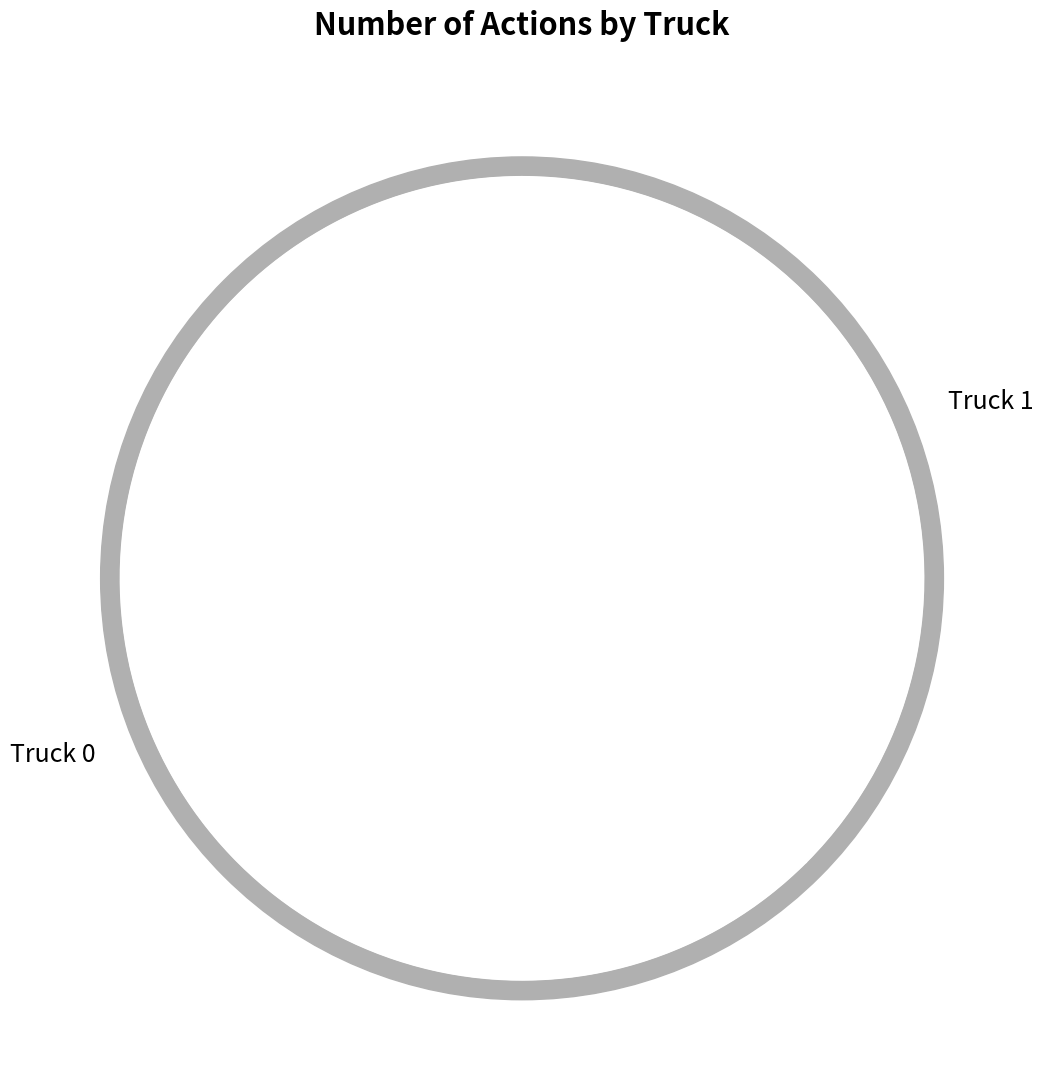

To the nearest percent, what is the average slice percentage?

50%